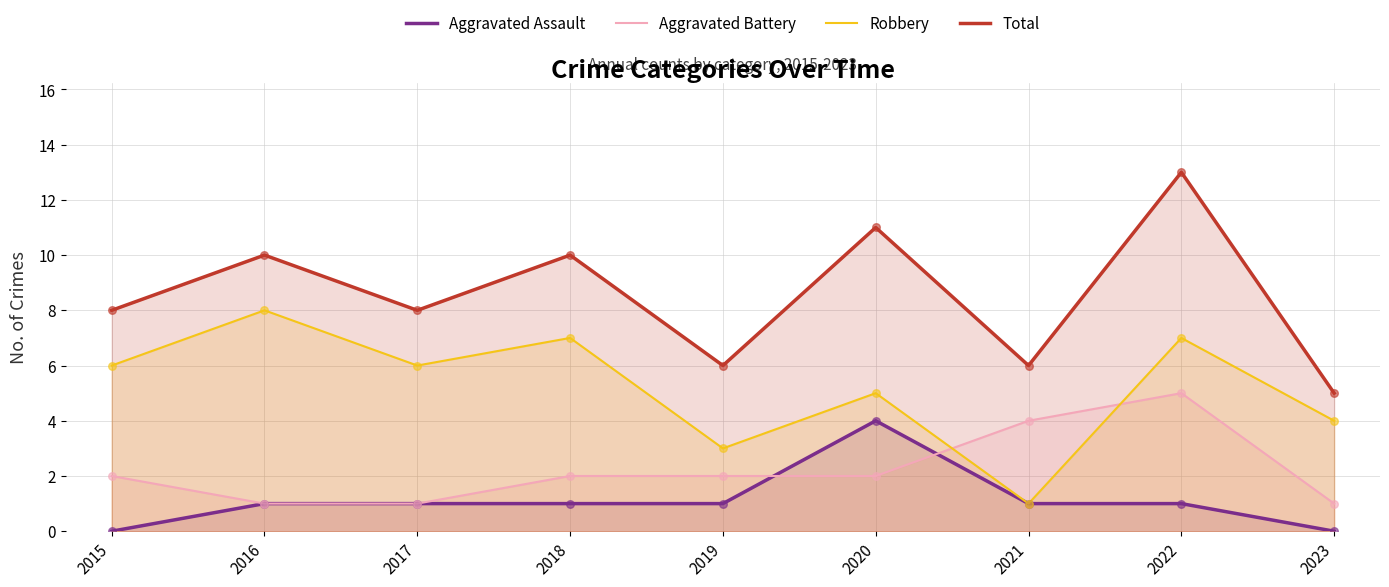

Which series has the largest total across all categories?

Total